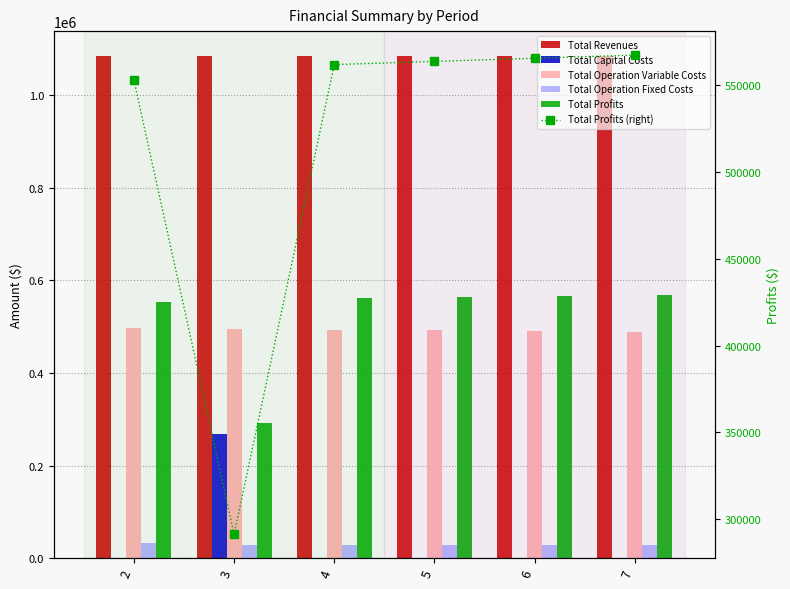

What is the sum of the Total Operation Fixed Costs values at 2 and 3?

61874.8